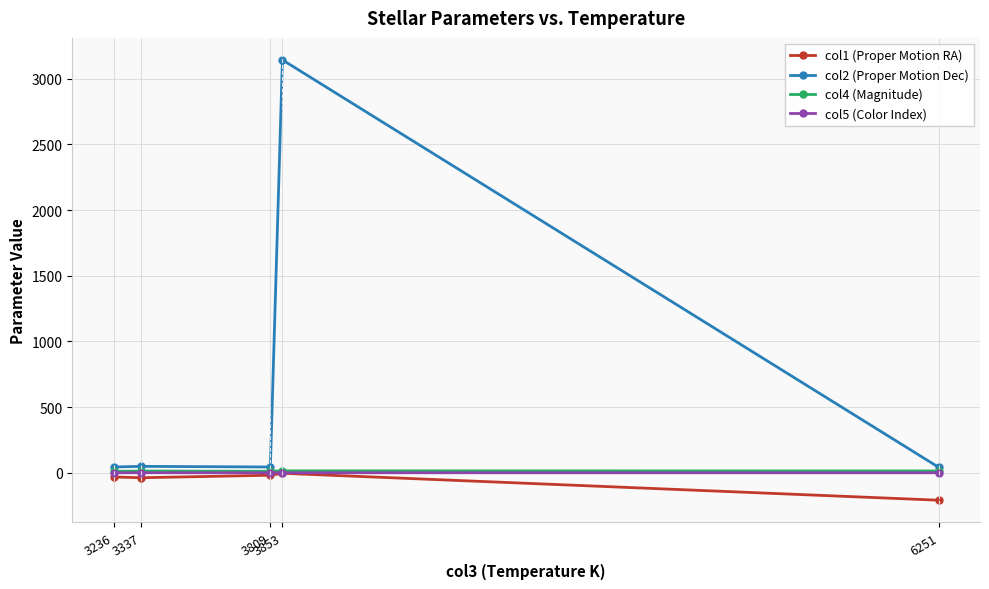

Which series has the largest range (max minus min)?

col2 (Proper Motion Dec)